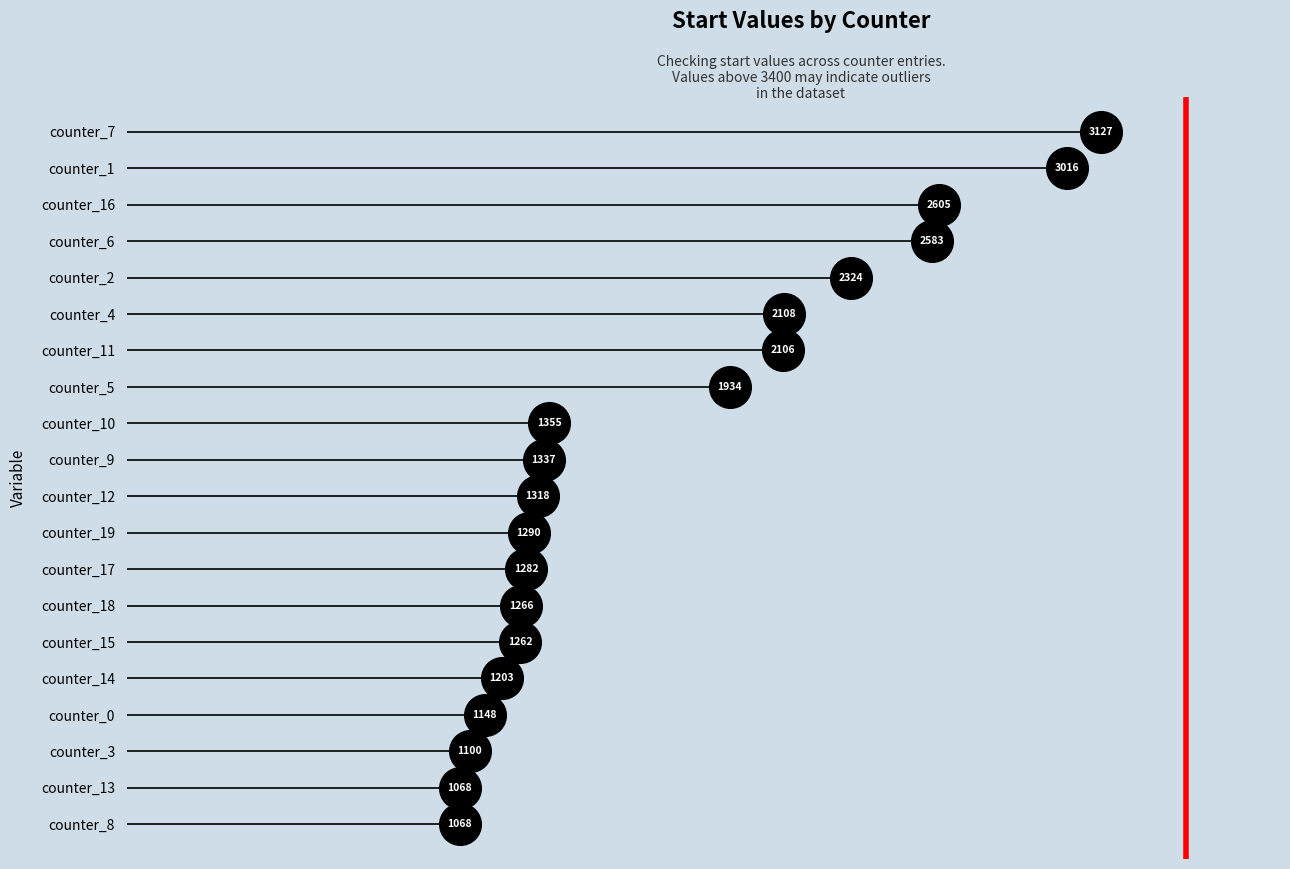

Between 1 and 4, which is larger?

1